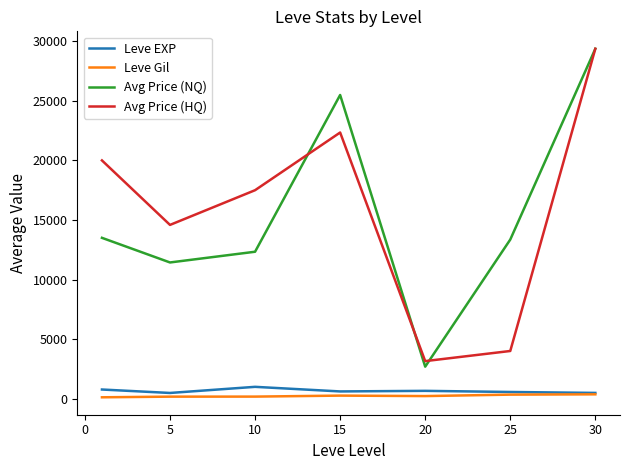

What is the highest value of the Avg Price (HQ) series?

29375.0